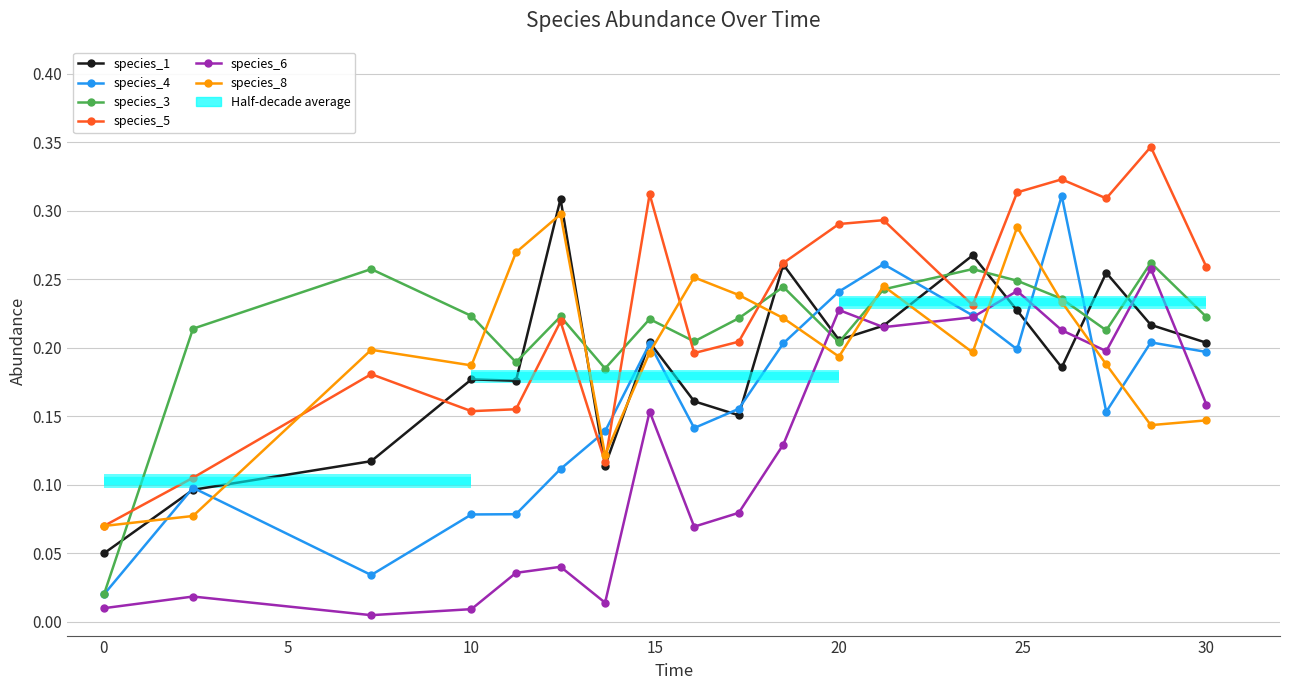

What is the total value across all series at 10?

0.8